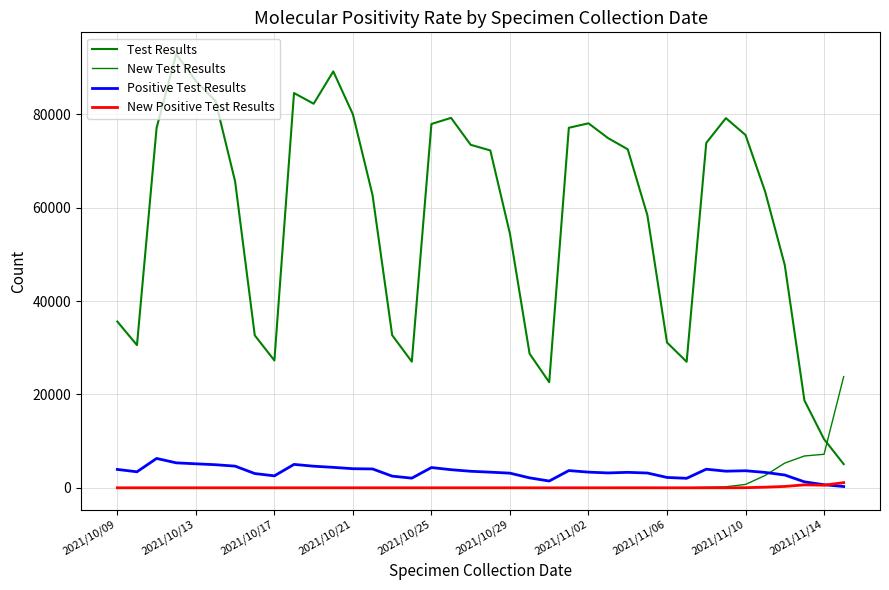

Does the chart have visible grid lines?

Yes